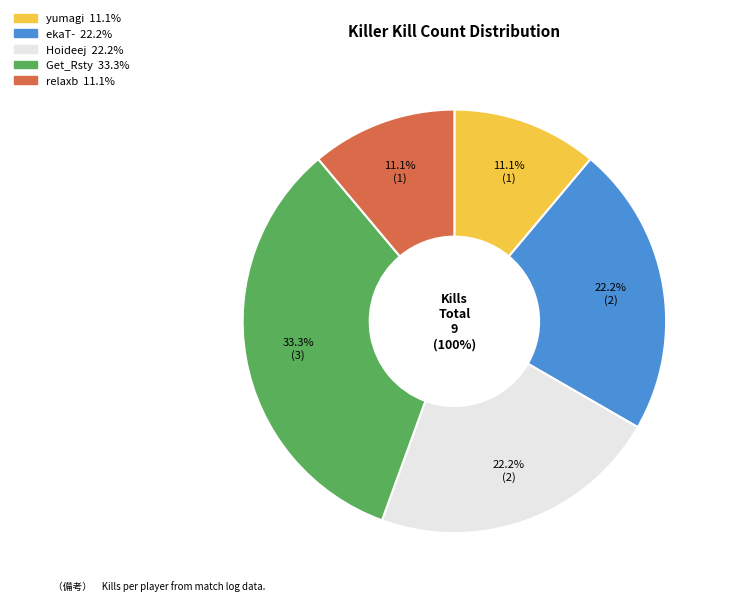

How many slices are in this pie chart?

5